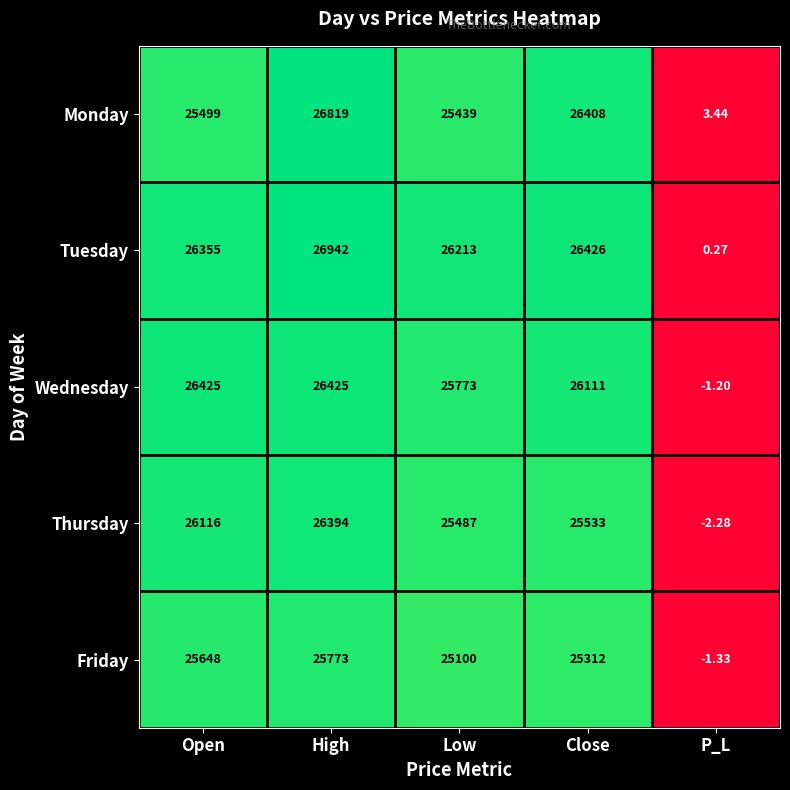

Which series has the largest range (max minus min)?

Tuesday